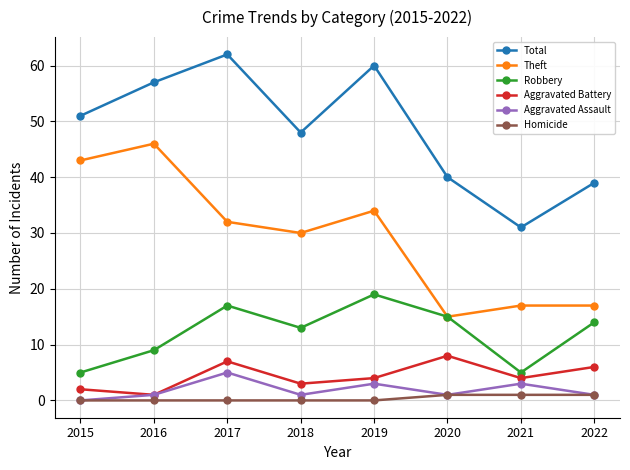

What are all the series names shown in the legend?

Total, Theft, Robbery, Aggravated Battery, Aggravated Assault, Homicide